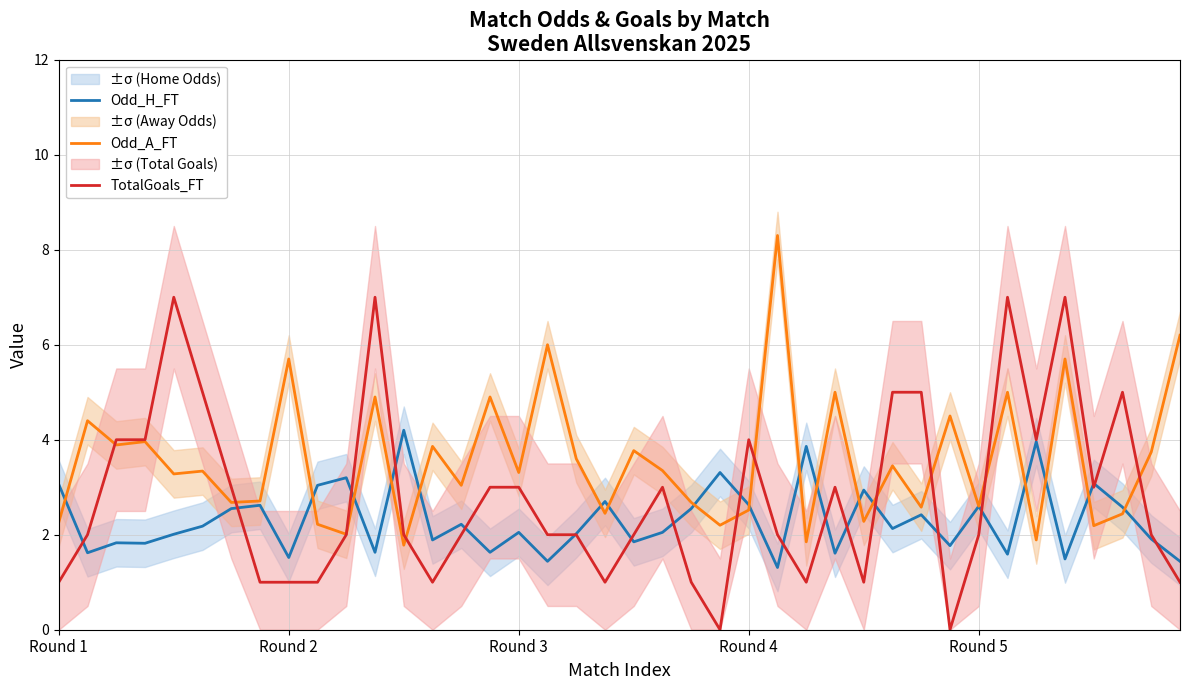

True or false: Odd_A_FT has a value of 3.3 at Round 3.

True